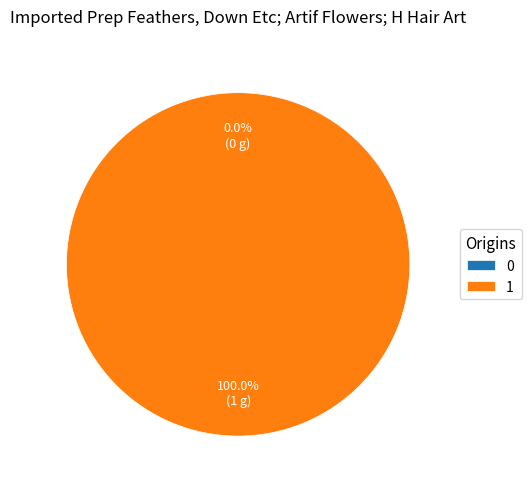

Is 0 the majority of the pie?

No